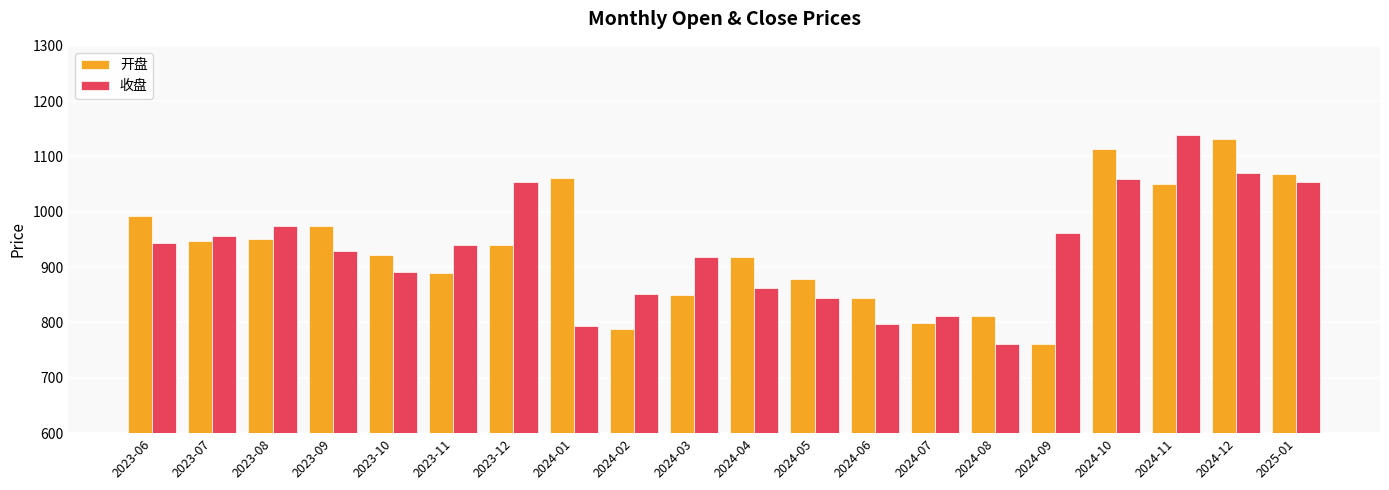

What position from the right is 2023-08?

18